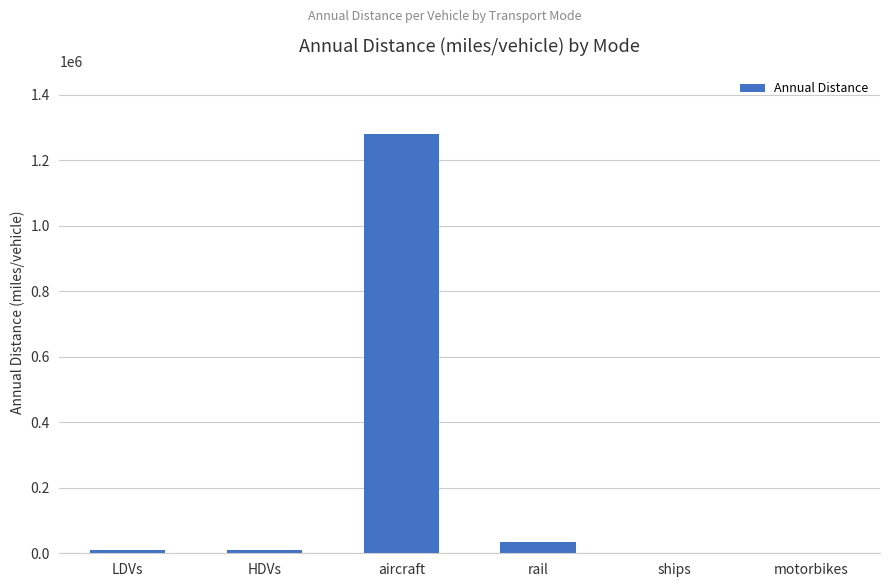

Does the chart contain stacked bars?

No